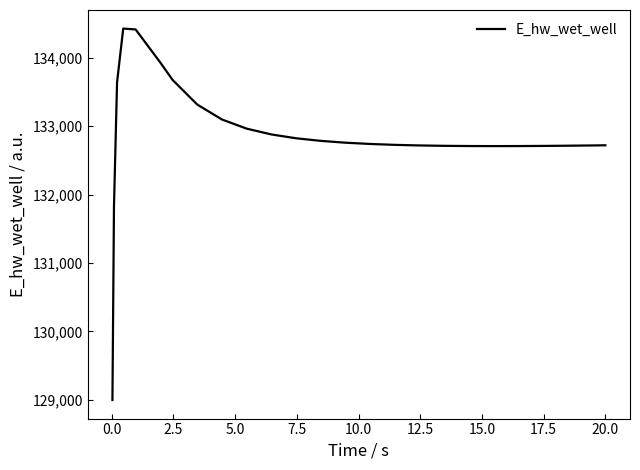

What is the difference between the maximum and minimum values?

5432.9